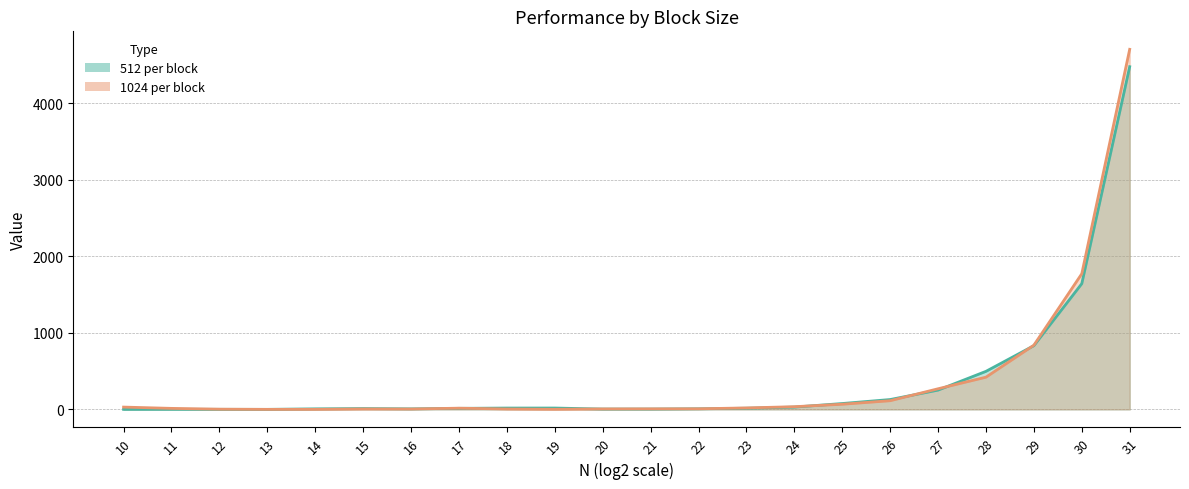

What is the sum of all 1024 per block values?

8348.9